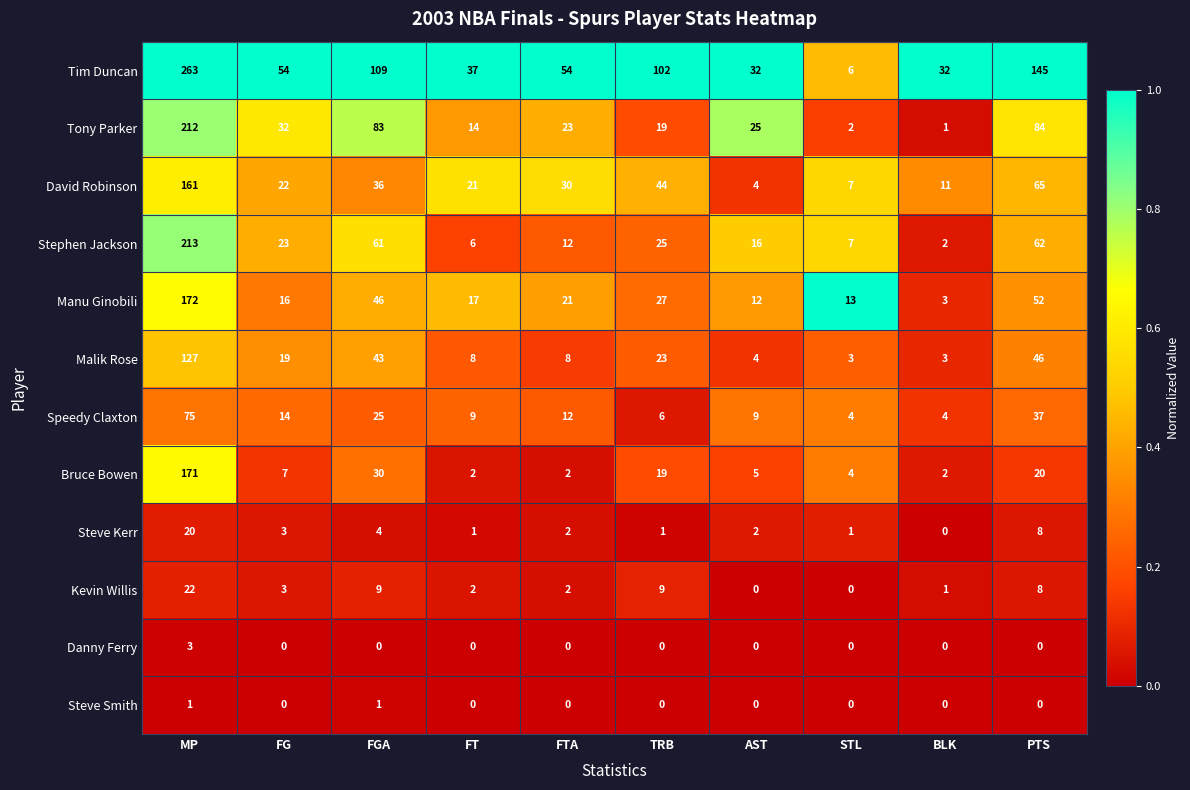

Rank the series by their maximum value, from lowest to highest.

Steve Smith, Danny Ferry, Steve Kerr, Kevin Willis, Speedy Claxton, Malik Rose, David Robinson, Bruce Bowen, Manu Ginobili, Tony Parker, Stephen Jackson, Tim Duncan